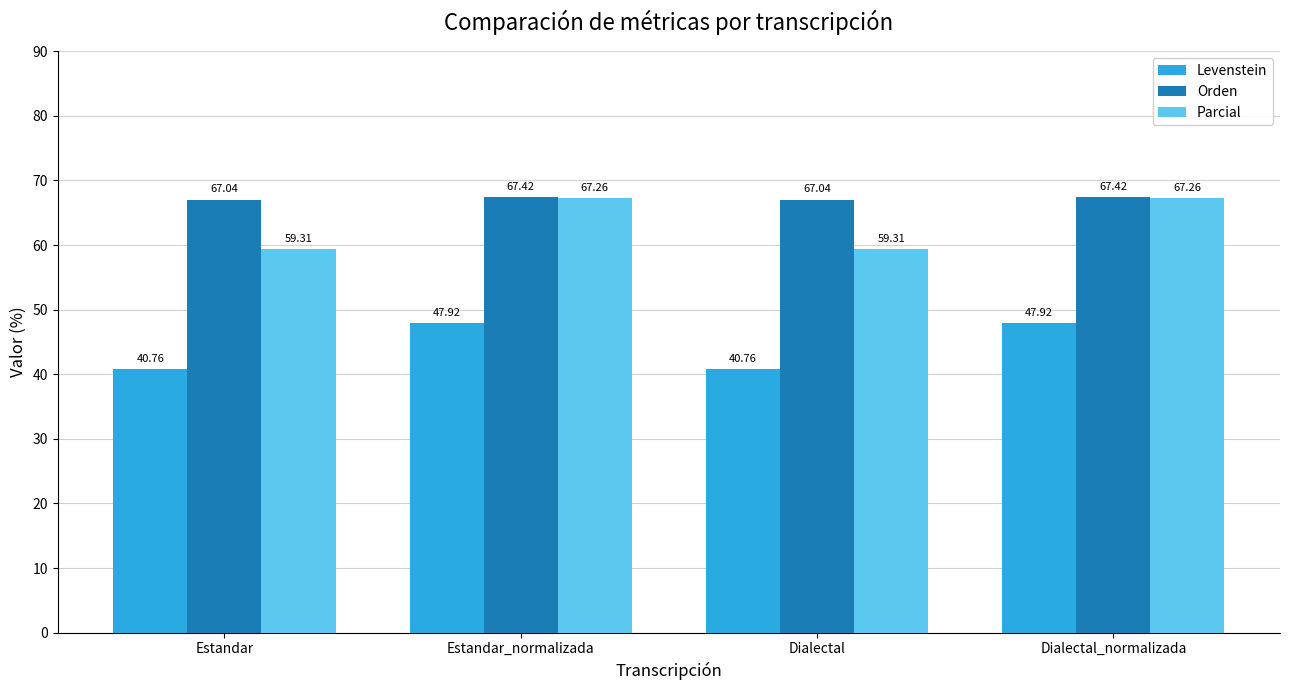

What is the value of the Orden bar at the 1st from the left?

67.0